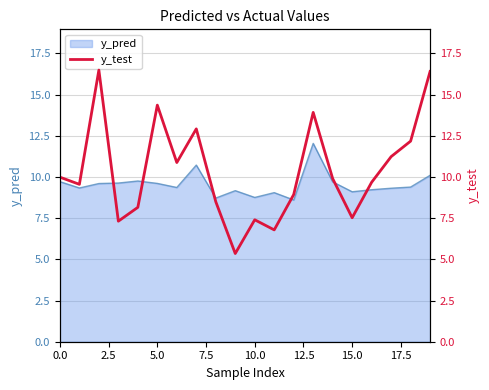

How many data points are less than 9?

8